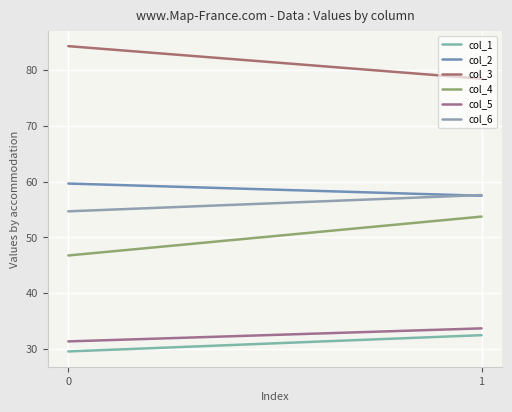

Is the value of col_5 at 0 greater than the value of col_4 at 0?

No